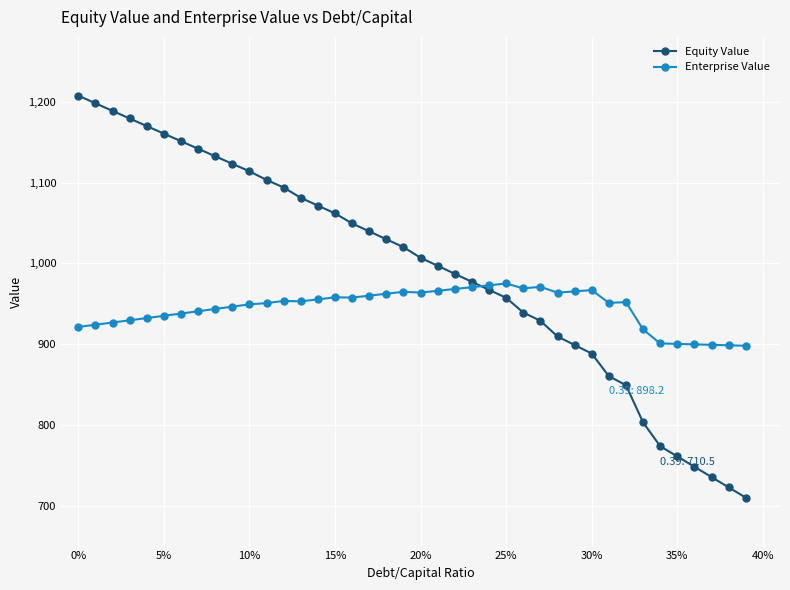

What is the highest value of the Equity Value series?

1207.4